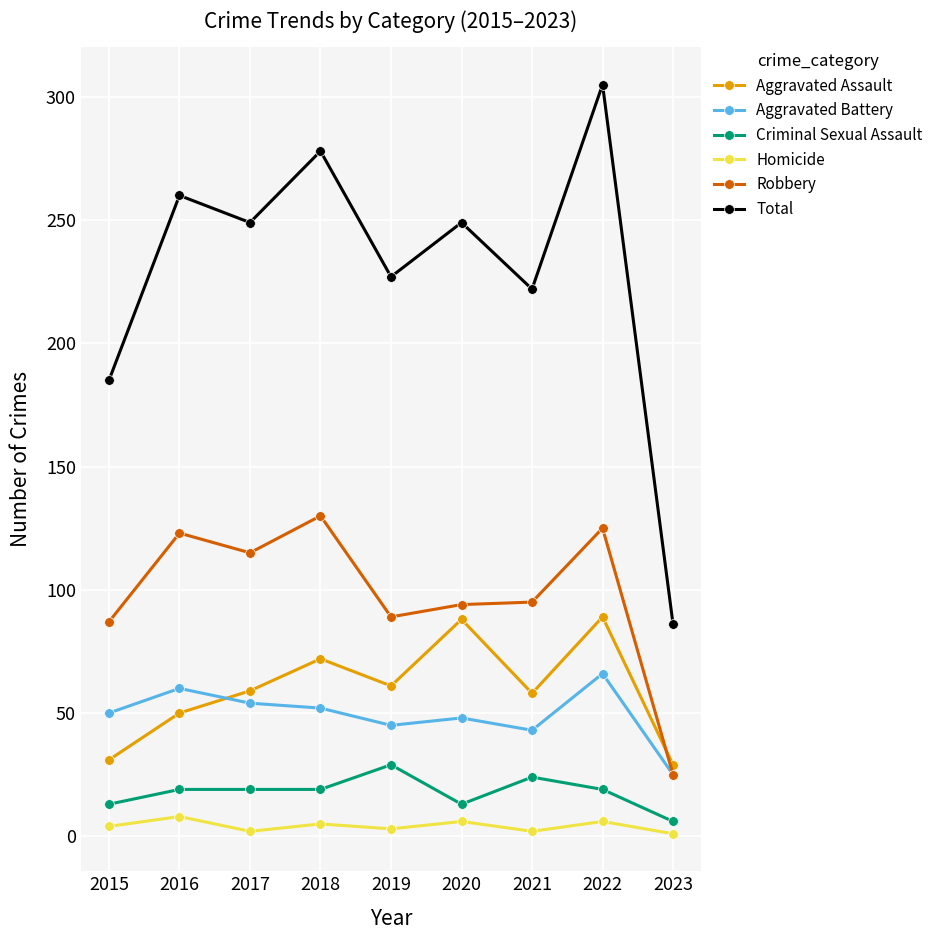

Where is Robbery nearest to the value 77?

2015